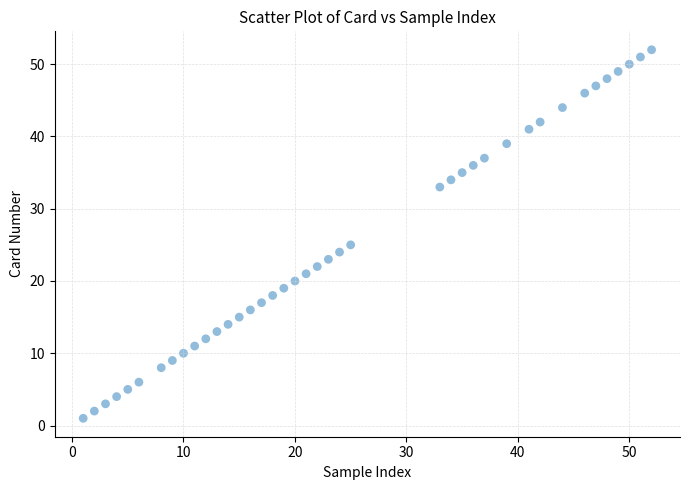

What is the range of Y values (max minus min)?

51